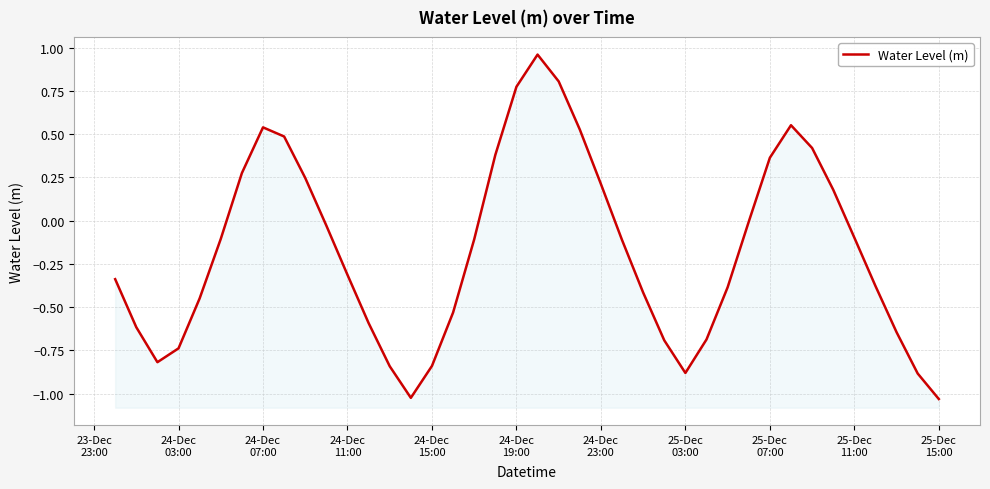

How many series are shown in this chart?

1